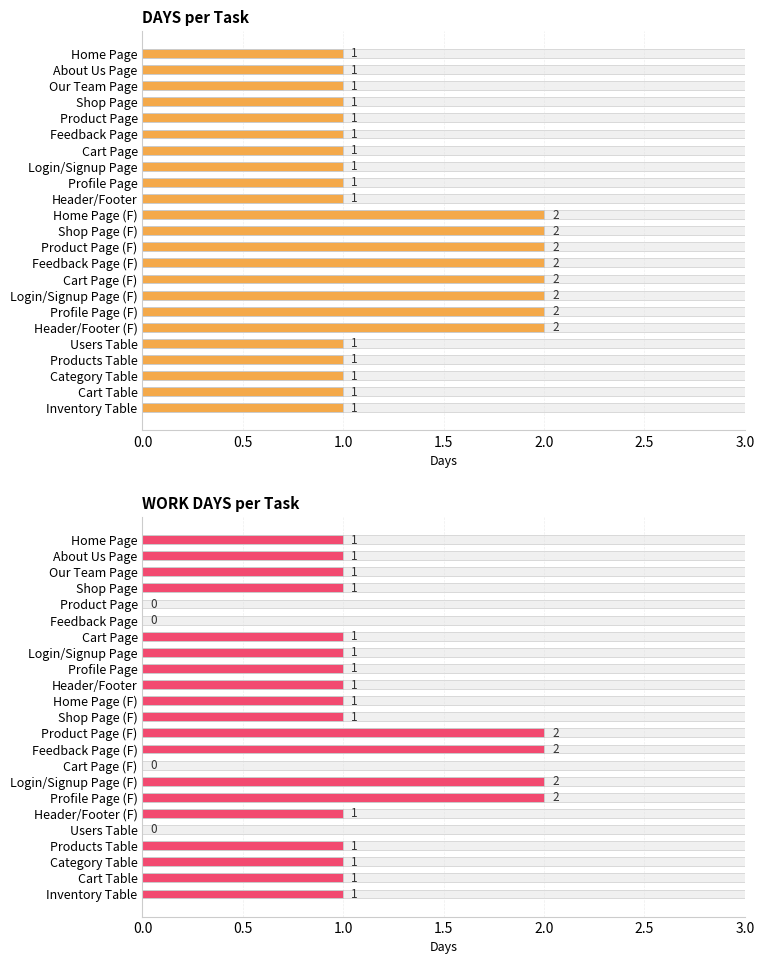

Which has a higher value, Shop Page (F) or Cart Page?

Shop Page (F)